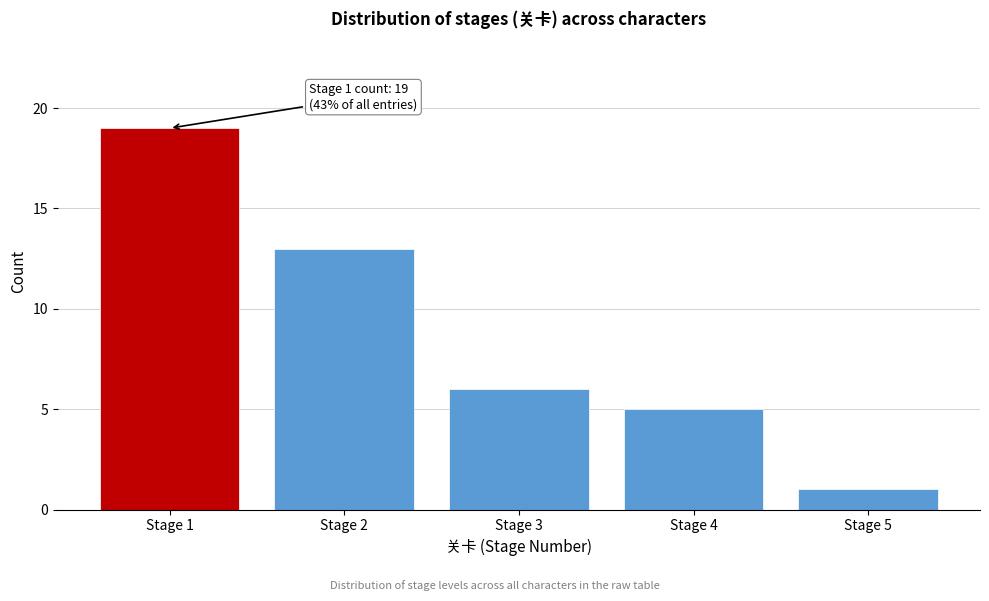

Over which range of the x-axis is the bar tallest?

0.5 to 1.5